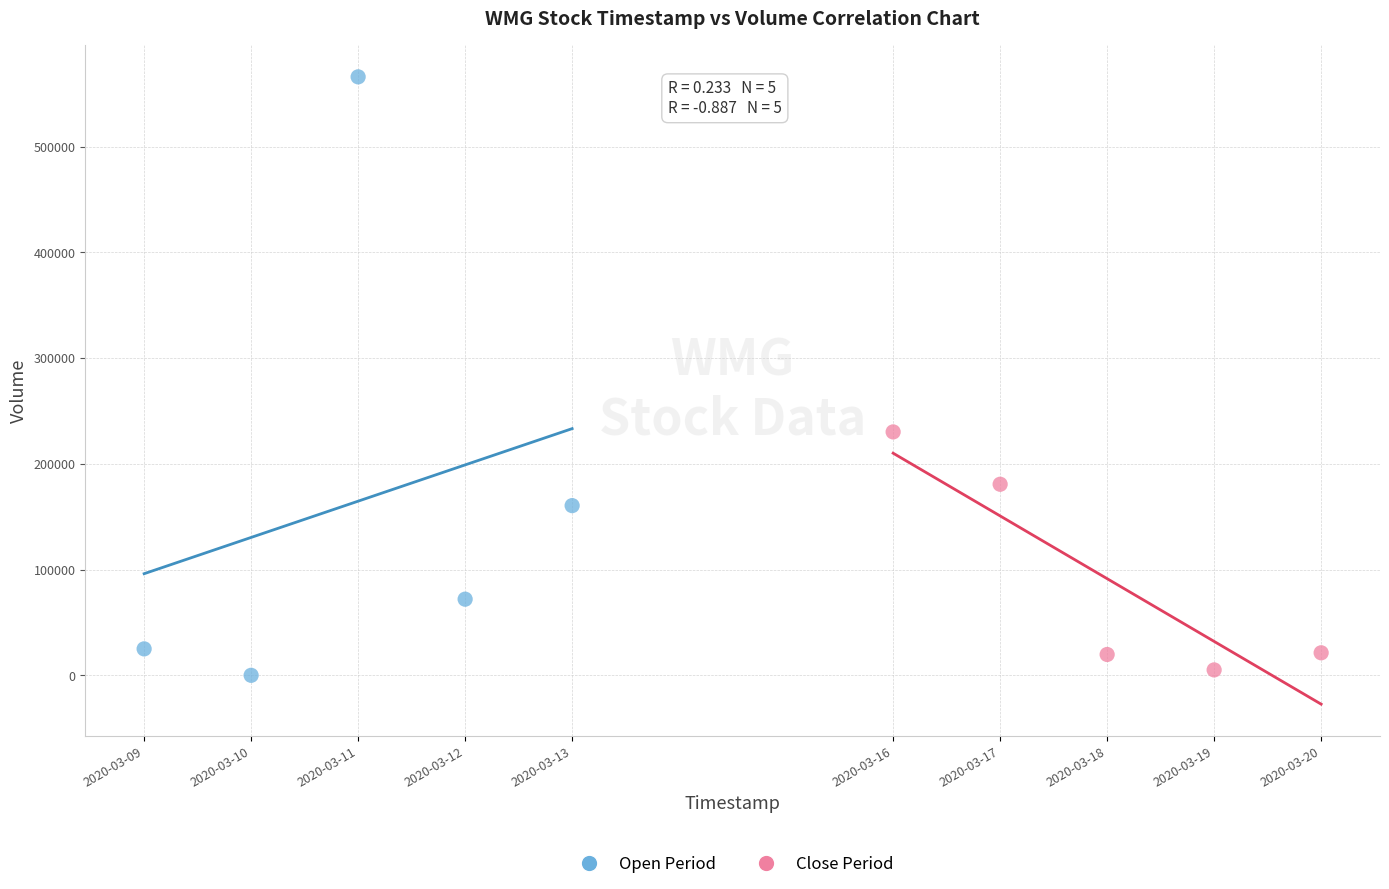

Which series reaches the maximum Y coordinate?

Open Period